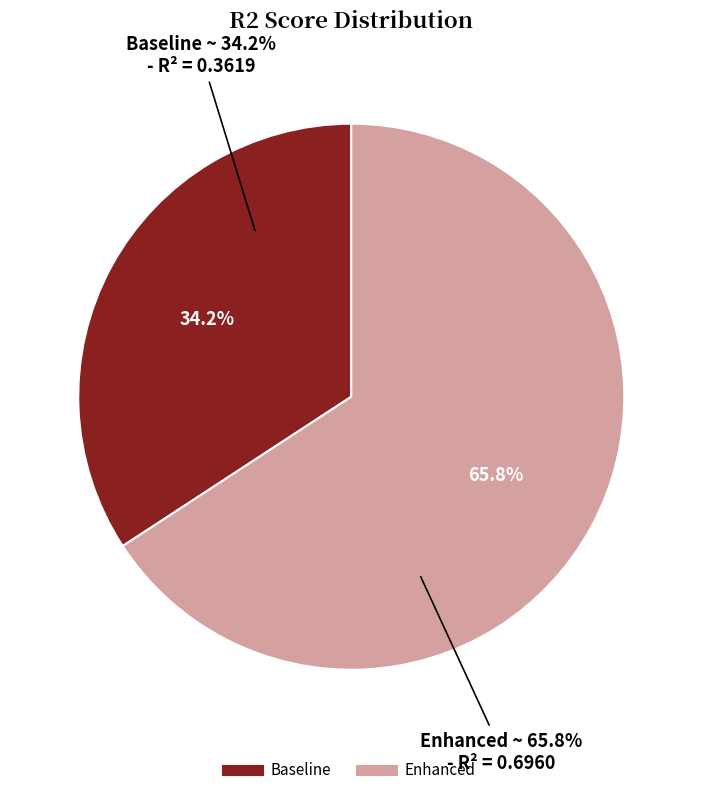

How many segments does this pie chart have?

2